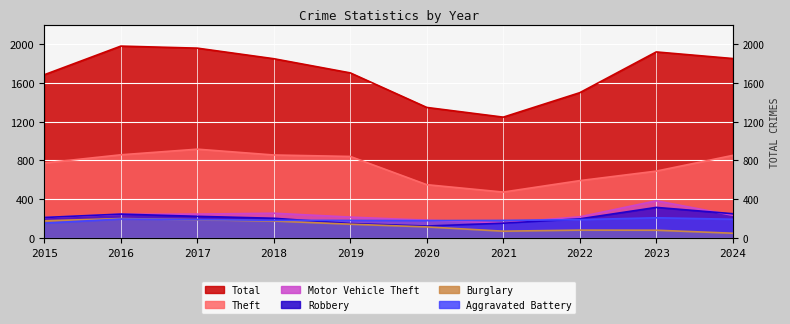

Where is the first local maximum for Burglary?

2016